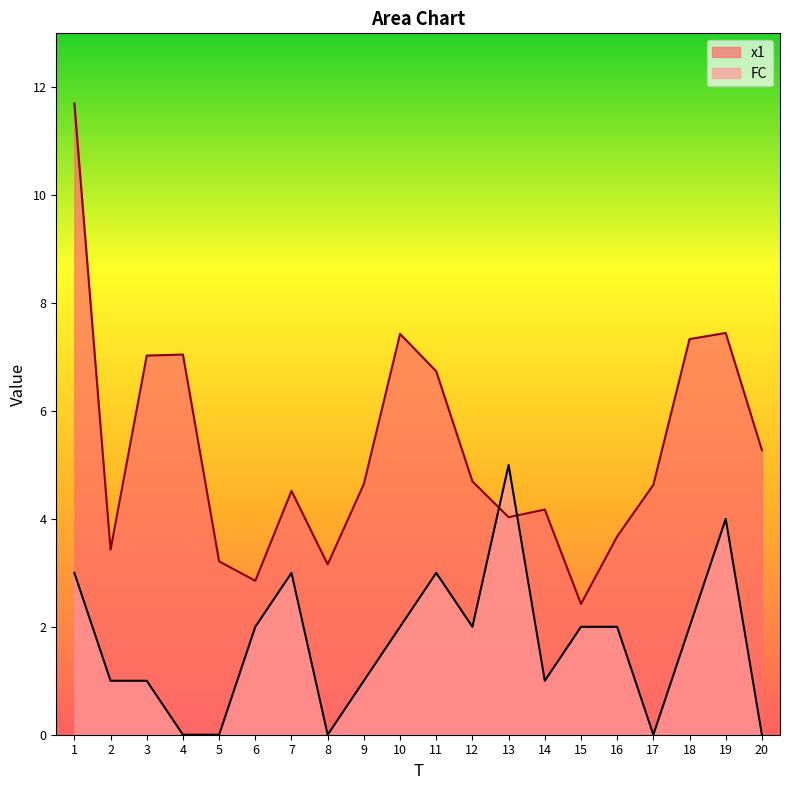

After their last crossing, which series has the higher values: x1 or FC?

x1